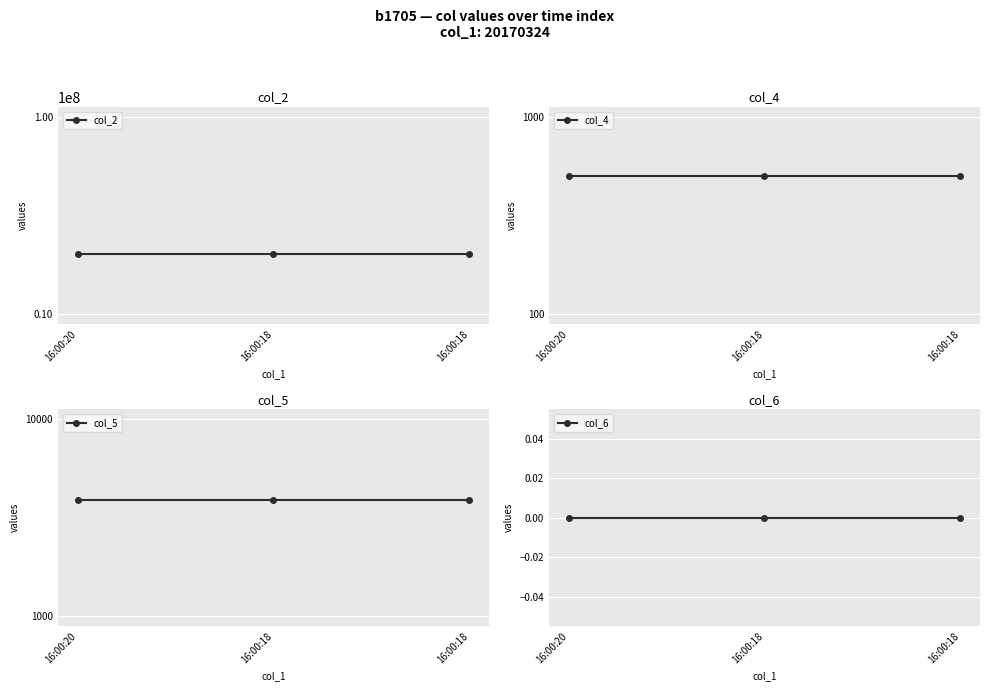

What value does the col_4 series have at 16:00:18?

500